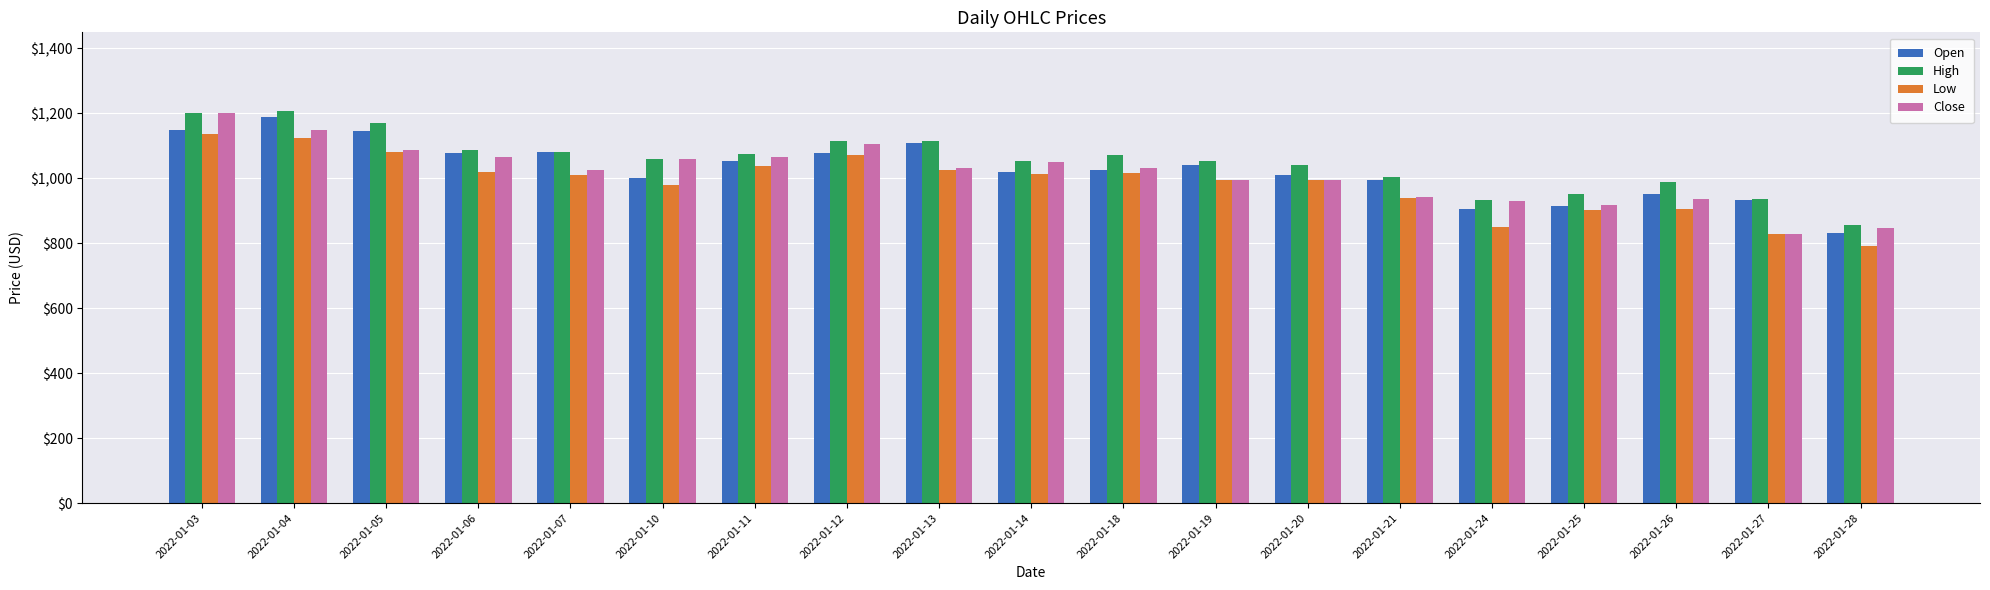

What is the total value across all series at 2022-01-14?

4134.9